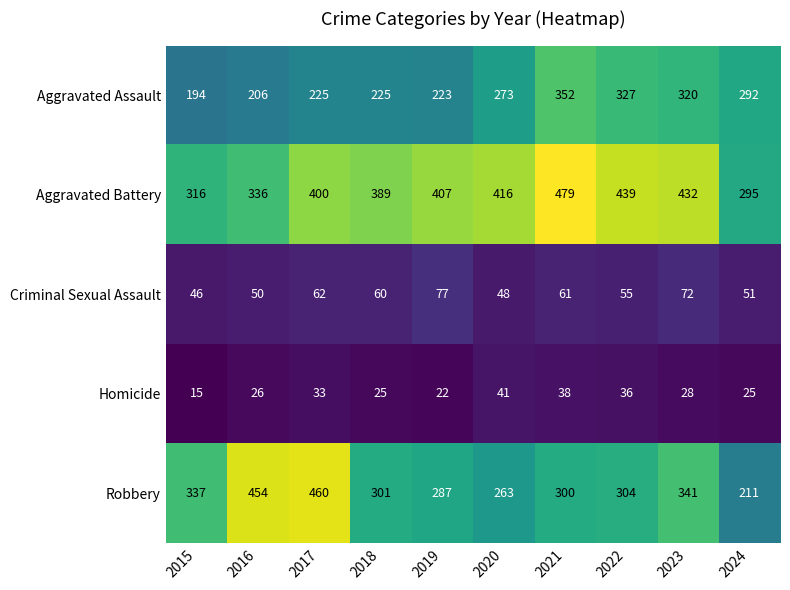

What is the greatest value displayed?

479